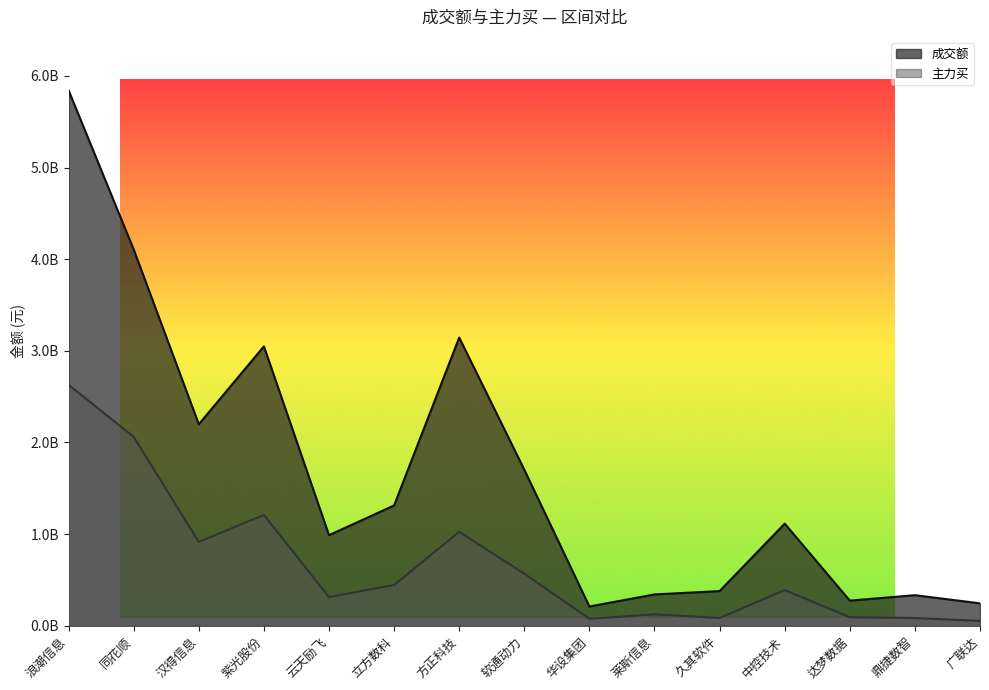

What is the difference between the 主力买 values at 达梦数据 and 中控技术?

295906533